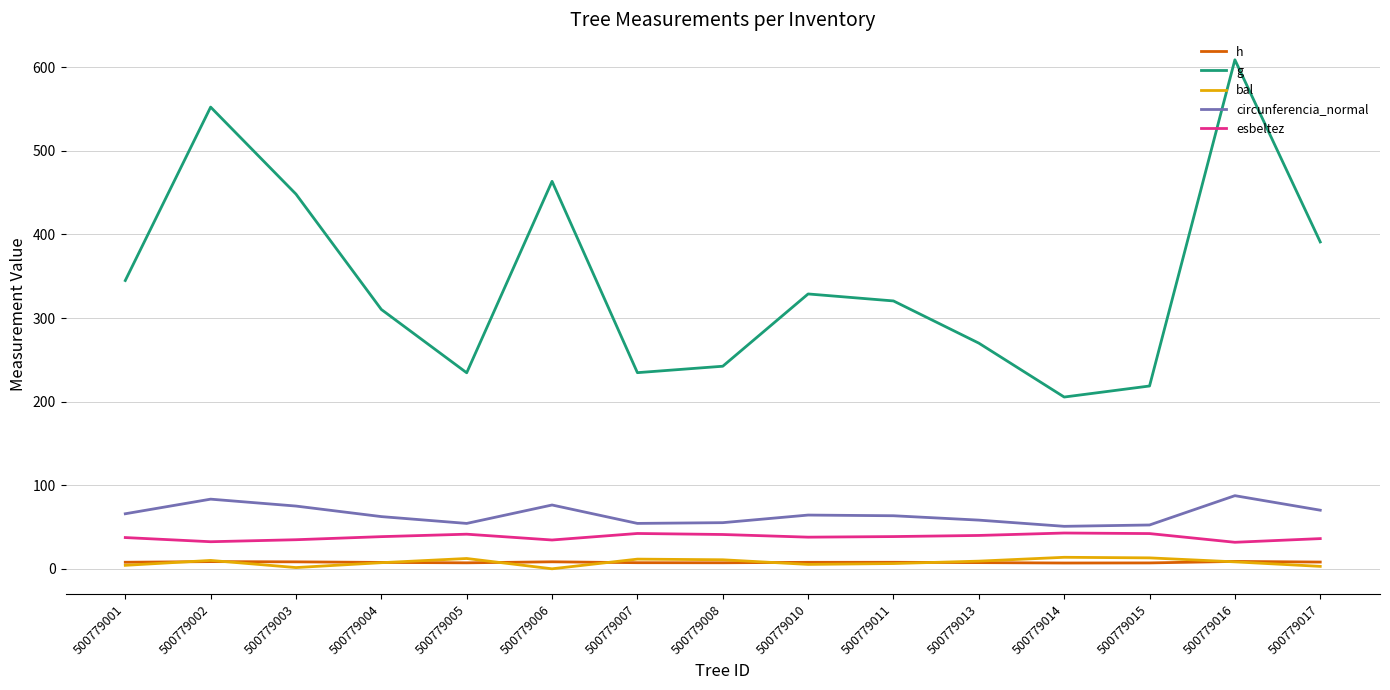

At which category is the sum across all series the highest?

500779016